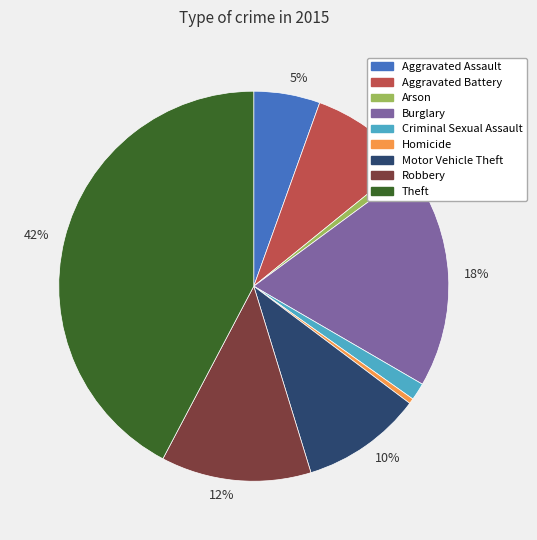

To the nearest percent, what is the average slice percentage?

11%